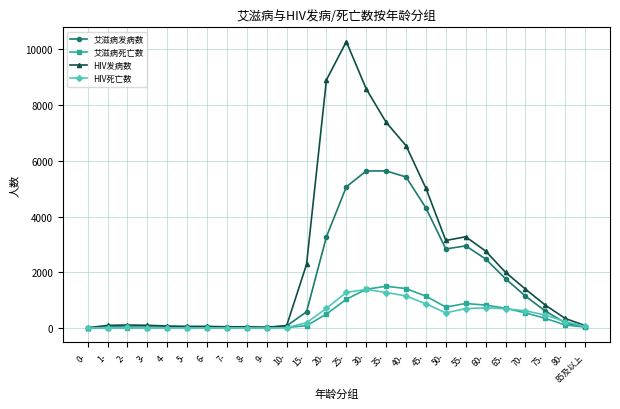

How many series are shown in this chart?

4